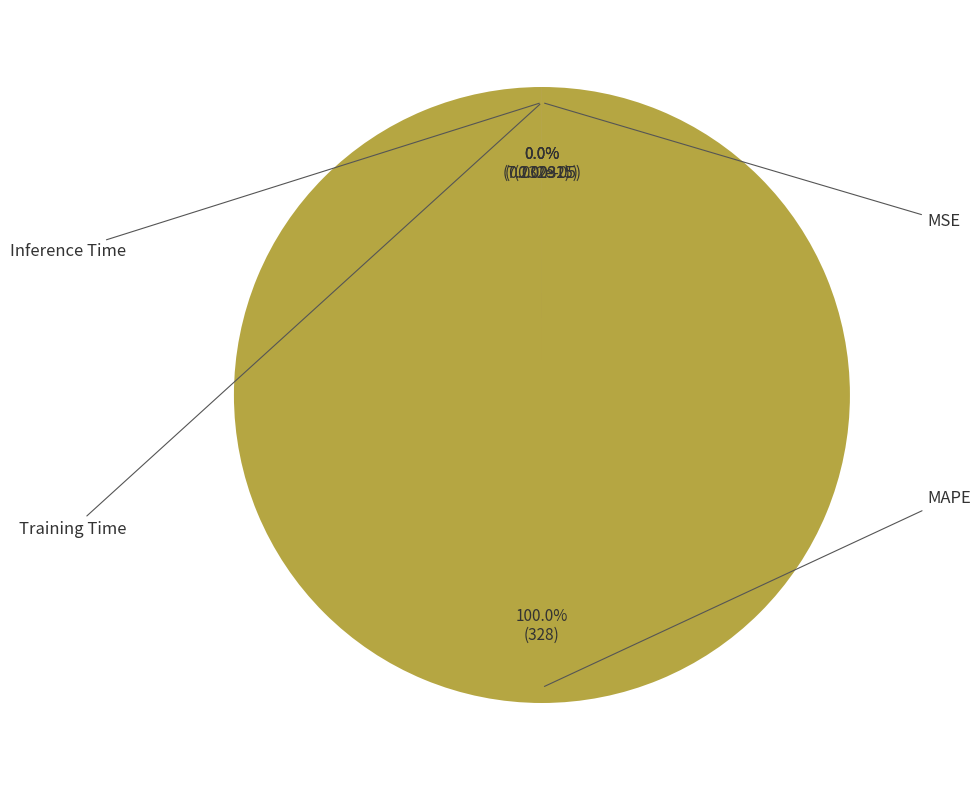

Count the number of slices in the pie.

4